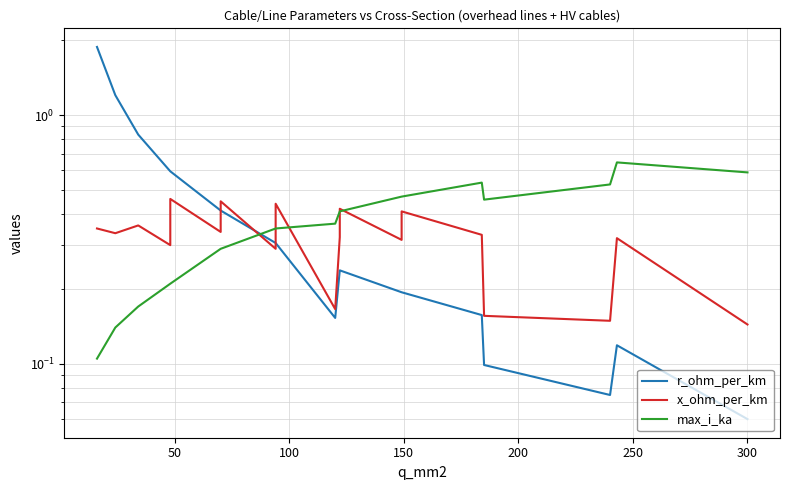

What is the average value of the max_i_ka series?

0.4